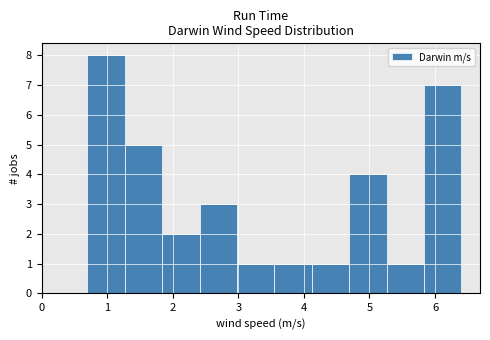

Reading left to right, list every bar in this chart as the range it spans on the x-axis followed by its height. Neither the bar edges nor the heights are printed on the chart, so give them approximately, as read against the axes.

0.70 to 1.27: 8
1.27 to 1.84: 5
1.84 to 2.41: 2
2.41 to 2.98: 3
2.98 to 3.55: 1
3.55 to 4.12: 1
4.12 to 4.69: 1
4.69 to 5.26: 4
5.26 to 5.83: 1
5.83 to 6.40: 7